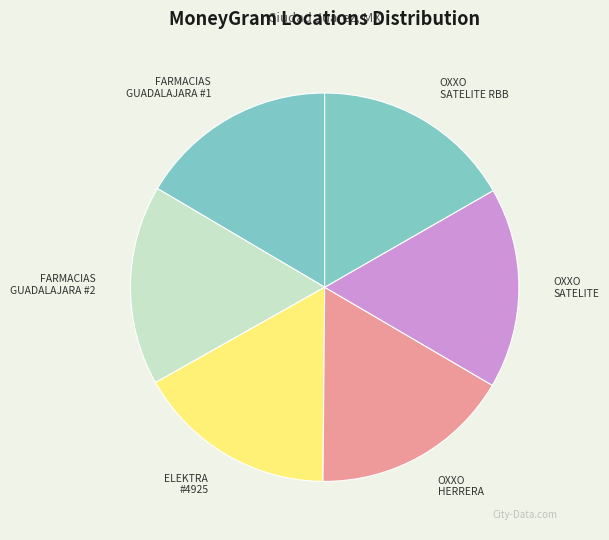

How many slices are in this pie chart?

6